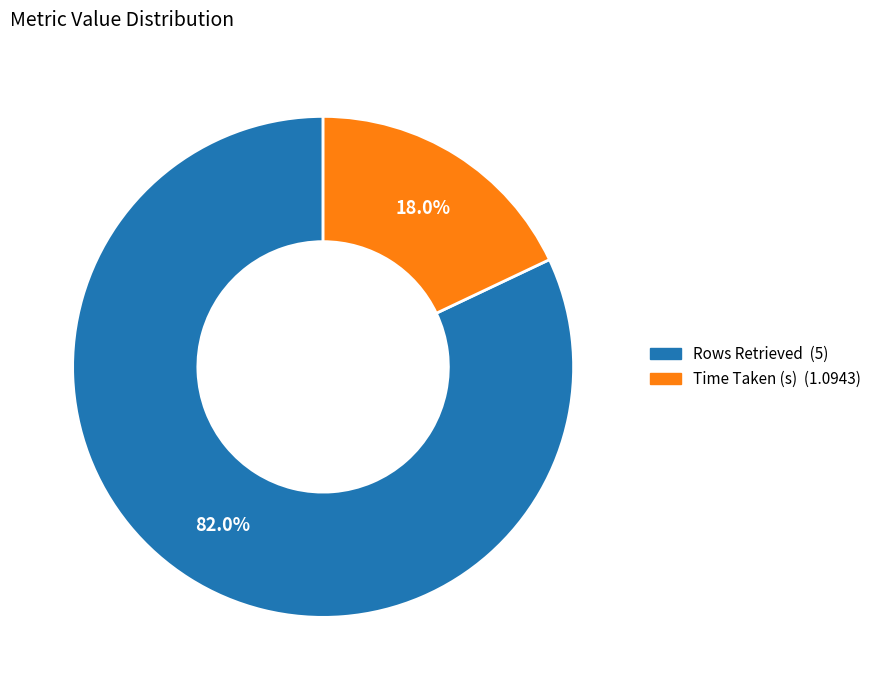

Is it true that Rows Retrieved is 91% of the pie?

False